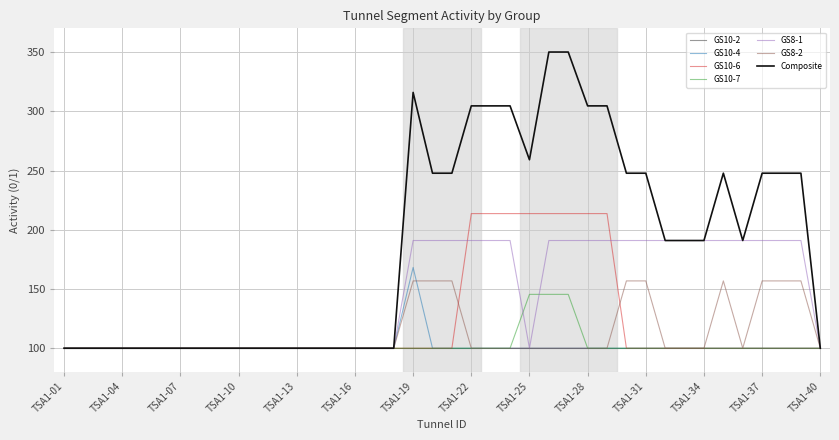

Which series has the largest total across all categories?

Composite